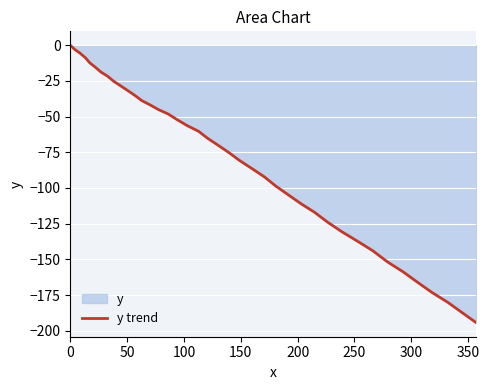

How many lines are shown in the chart?

1